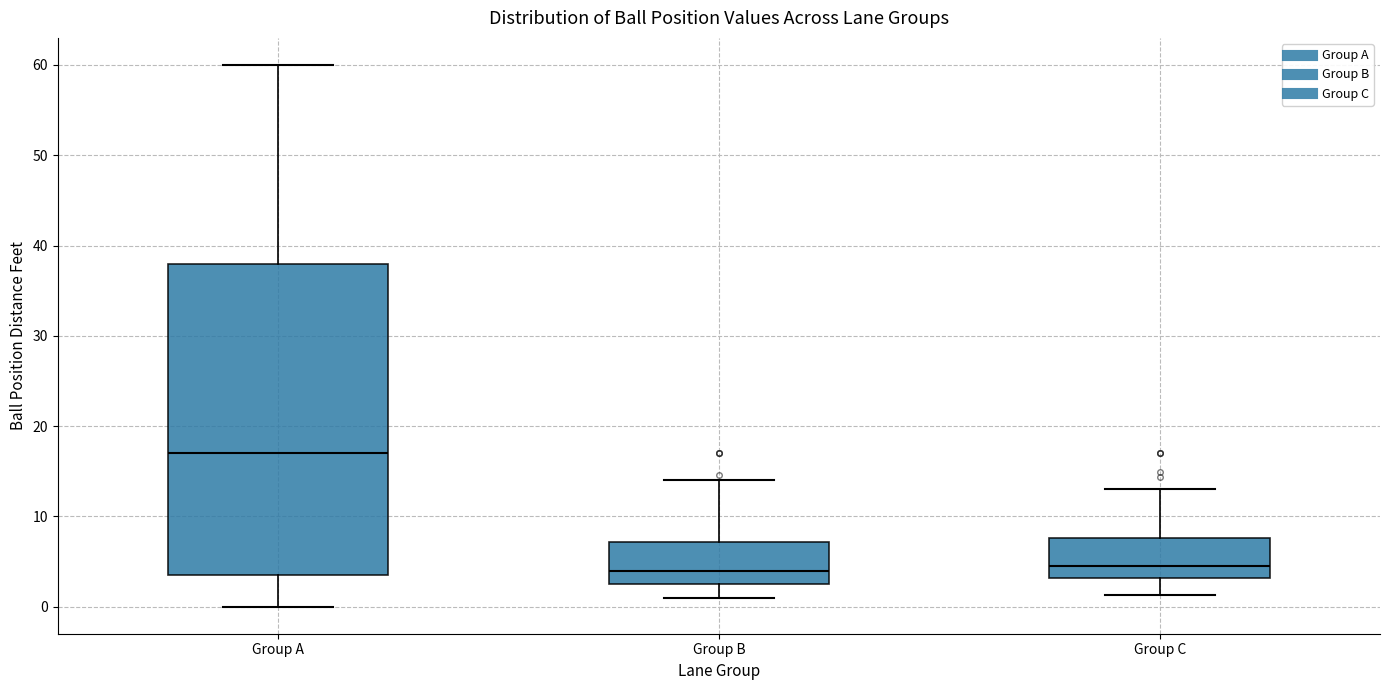

Where does the median line of the box for Group C sit on the y-axis? The values are not printed on the chart, so give them approximately, as read against the axis.

5